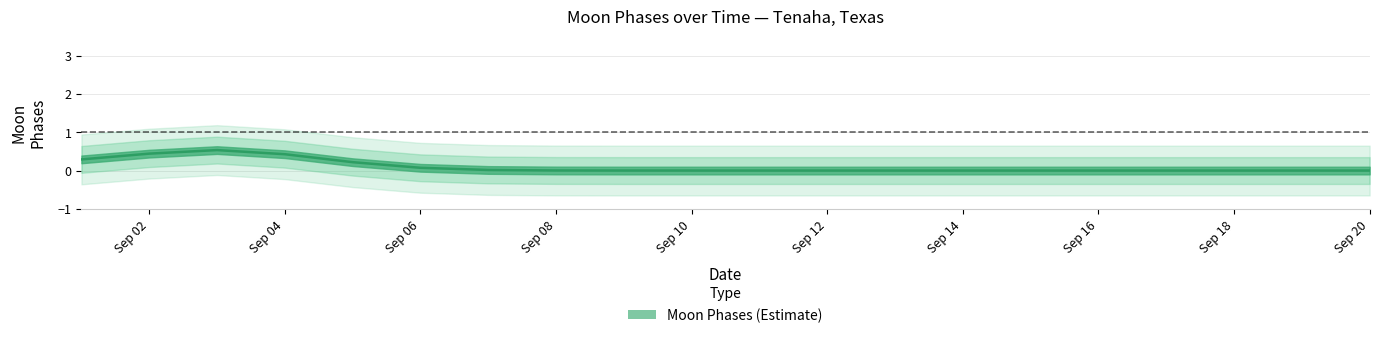

The chart shows a value of 0 at 2022-09-13. True or false?

True